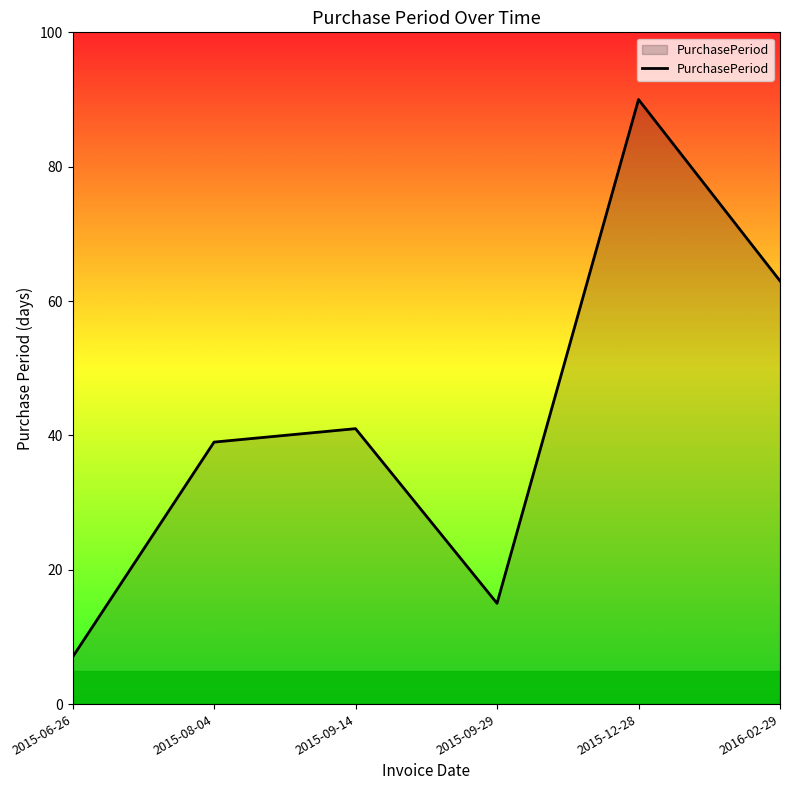

Reading left to right, list all the values displayed in this chart.

2015-06-26=7	2015-08-04=39	2015-09-14=41	2015-09-29=15	2015-12-28=90	2016-02-29=63